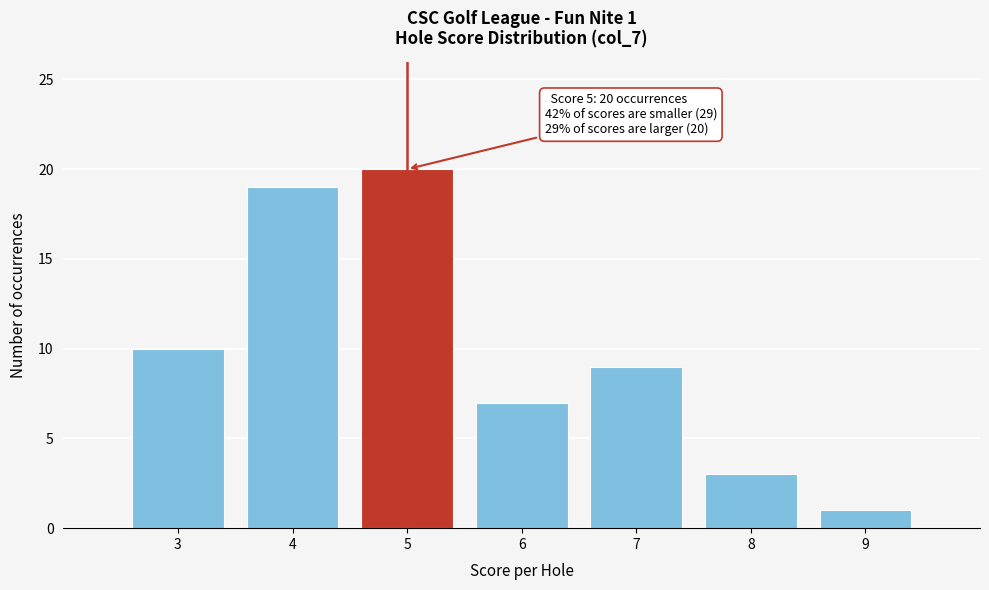

Over which range of the x-axis is the bar tallest?

4.5 to 5.5